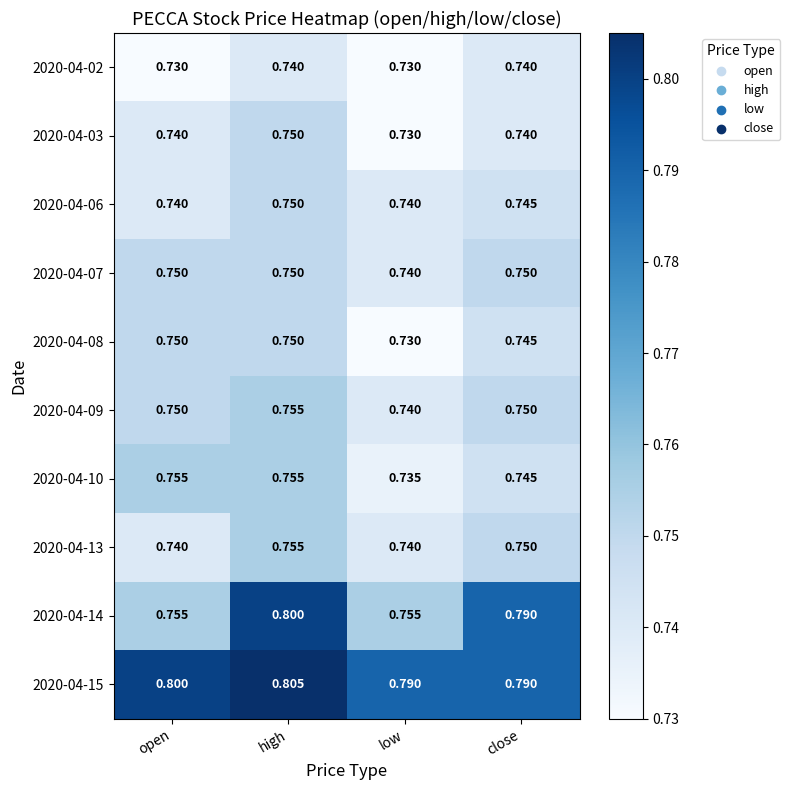

What is the greatest value displayed?

0.8